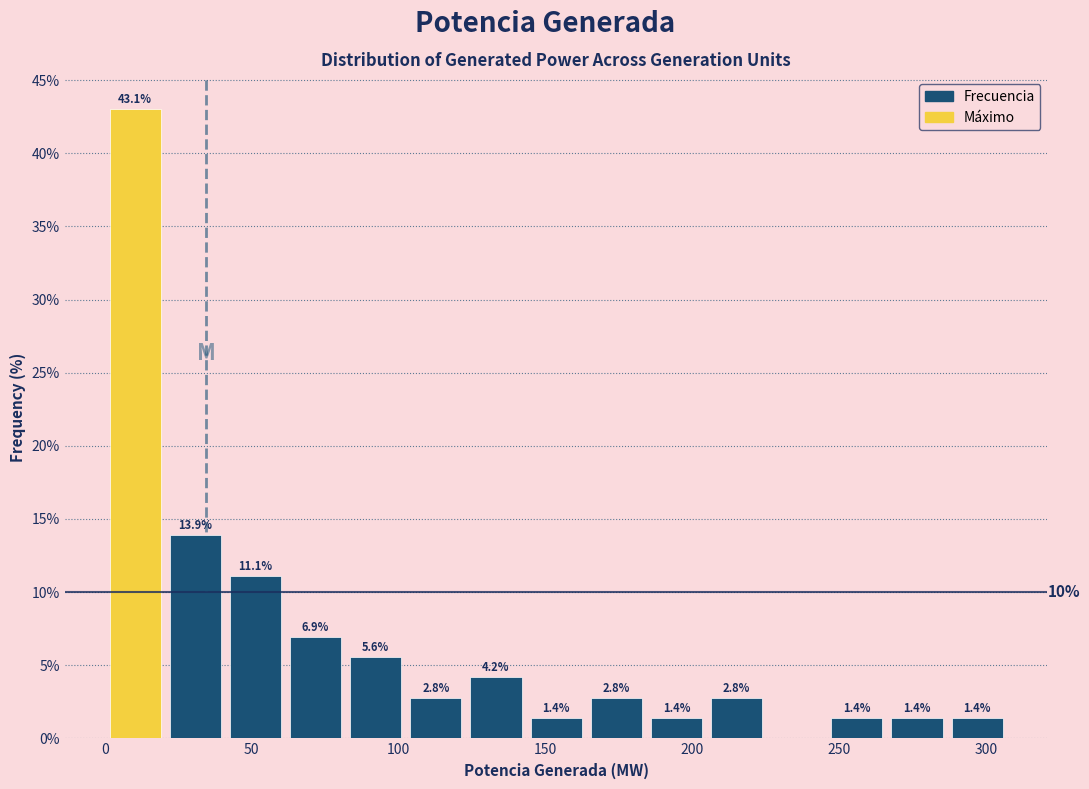

Which range on the x-axis has the tallest bar?

0 to 20